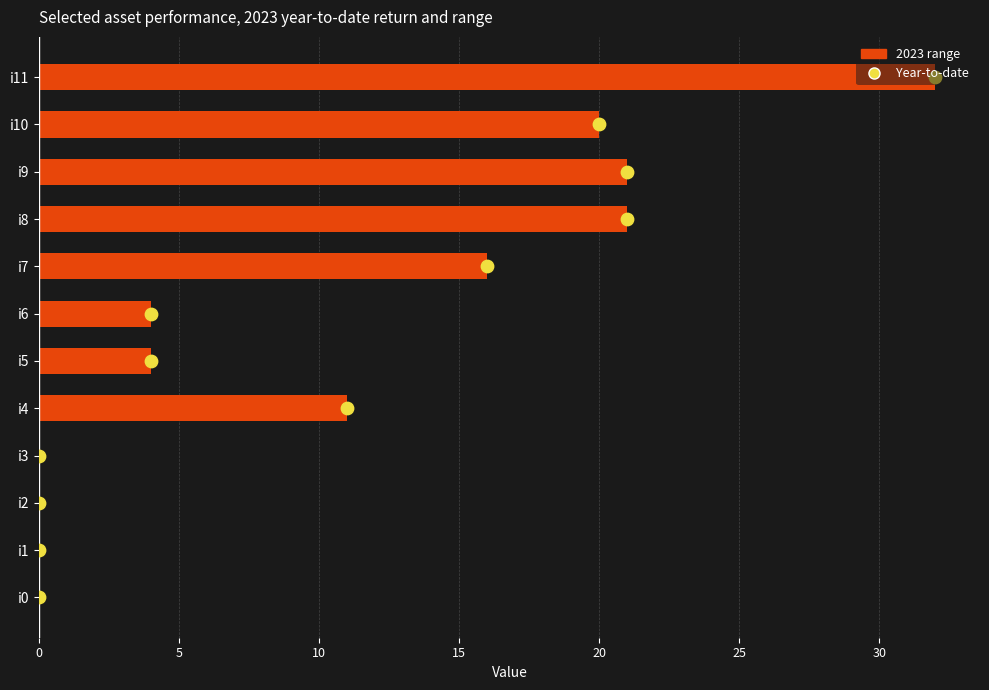

What are all the series names shown in the legend?

2023 range, Year-to-date